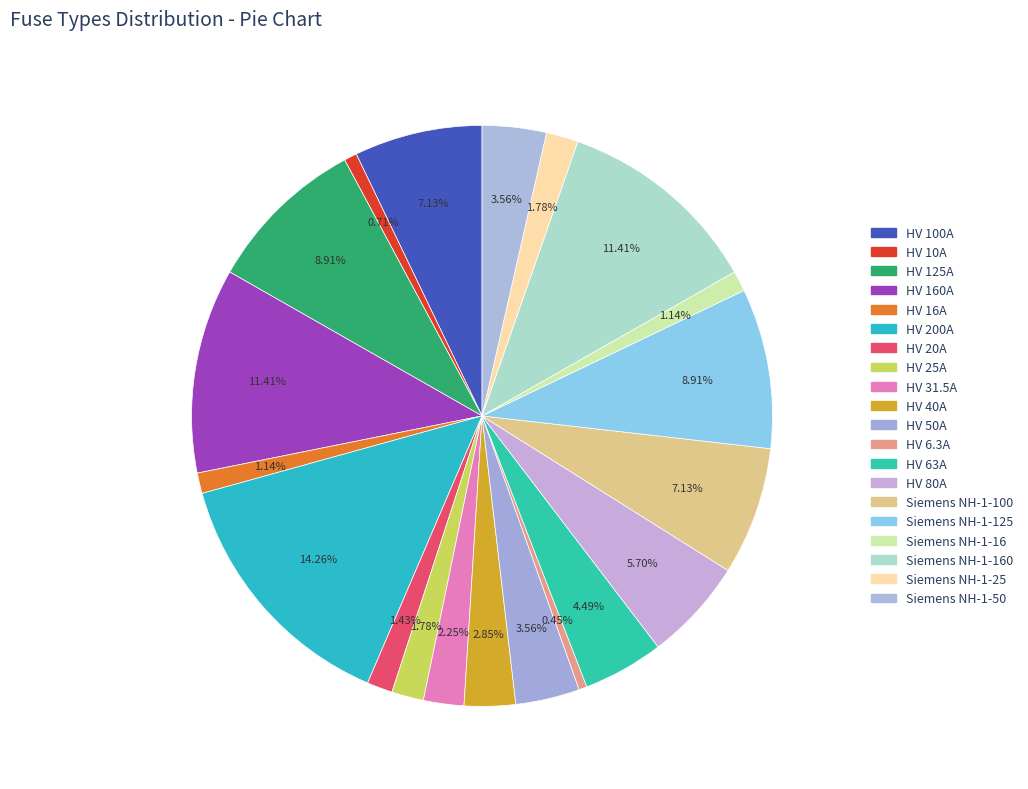

What percentage is NOT represented by Siemens NH-1-25?

98.2%